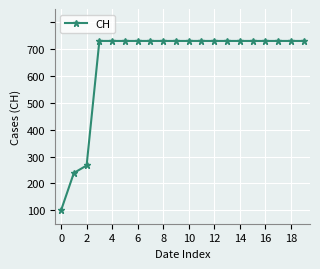

Does the chart have visible grid lines?

Yes